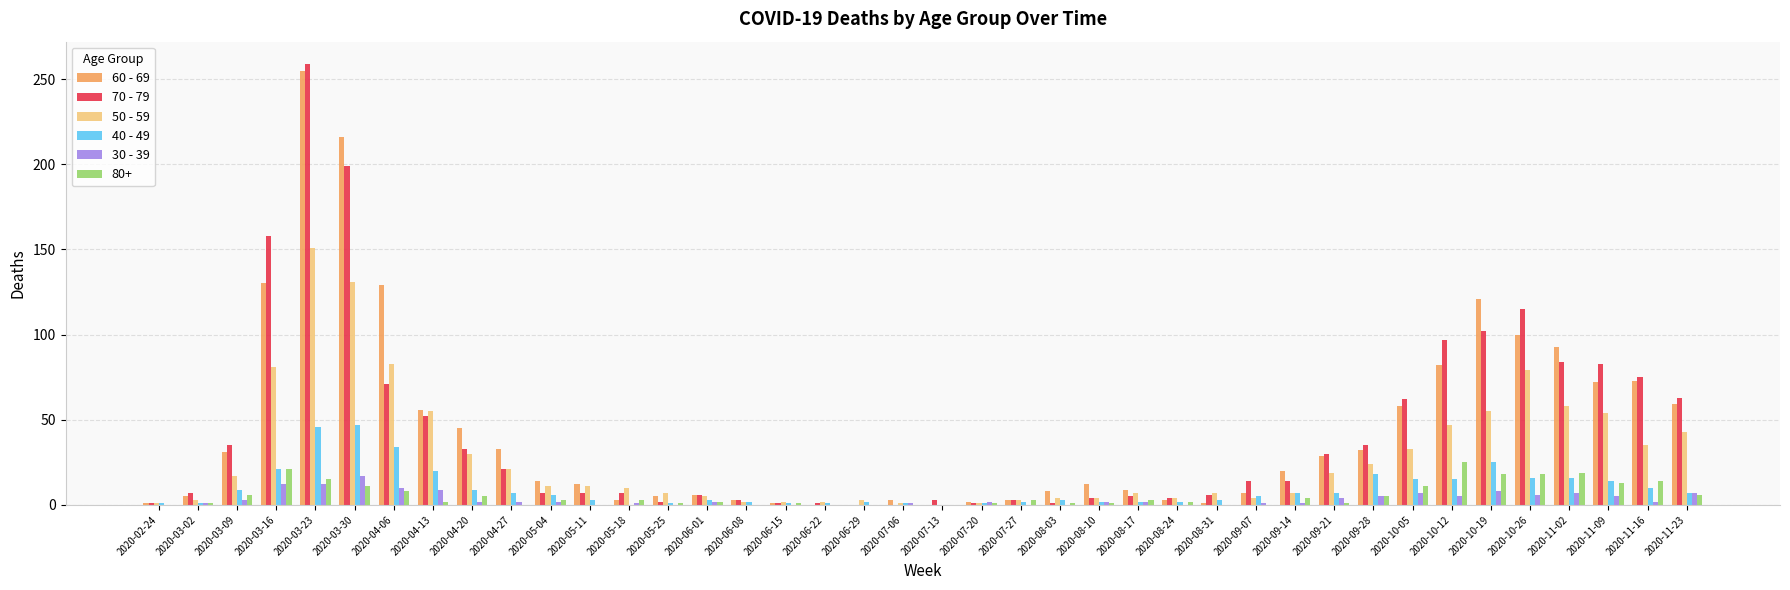

The 80+ series shows 13 at 2020-11-09. True or false?

True